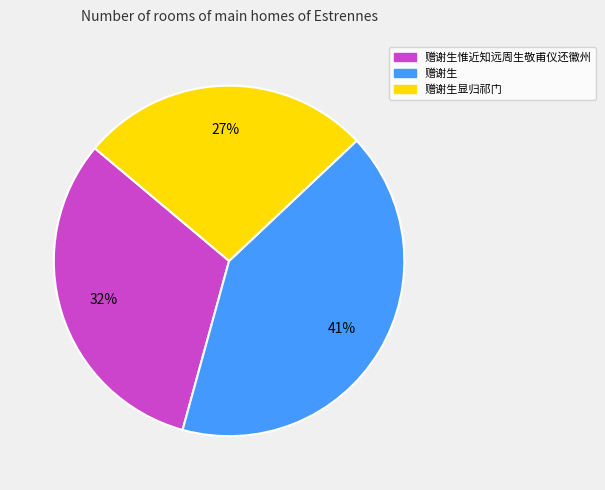

How many segments does this pie chart have?

3